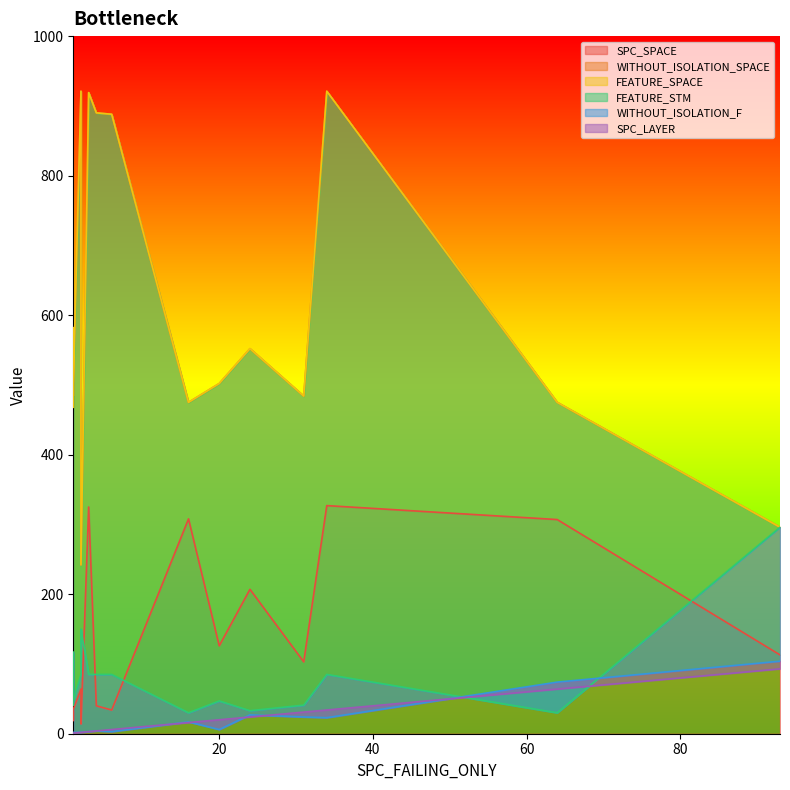

How many lines are shown in the chart?

6